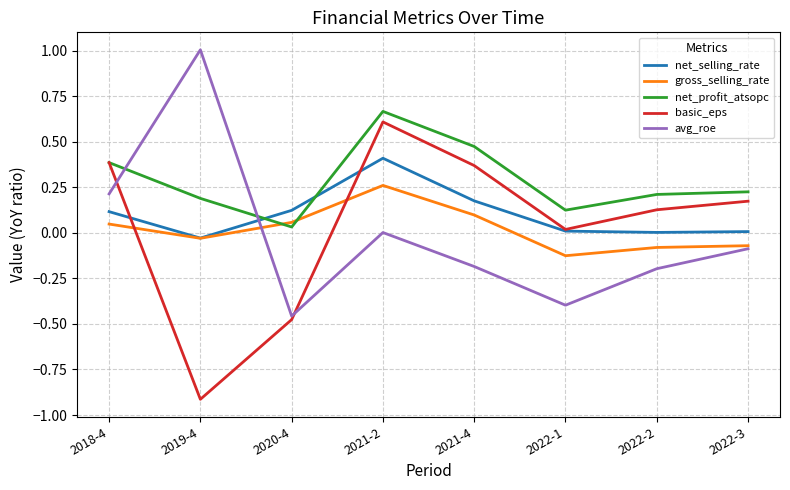

What position from the left is 2021-4?

5